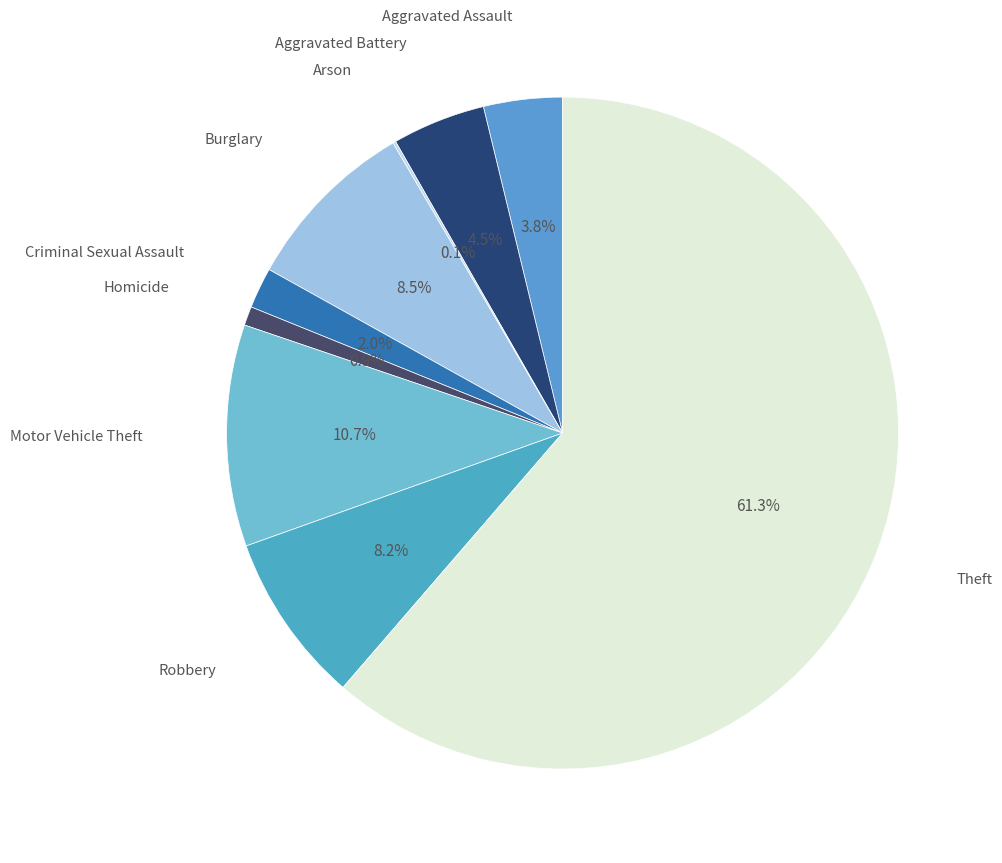

How many segments does this pie chart have?

9